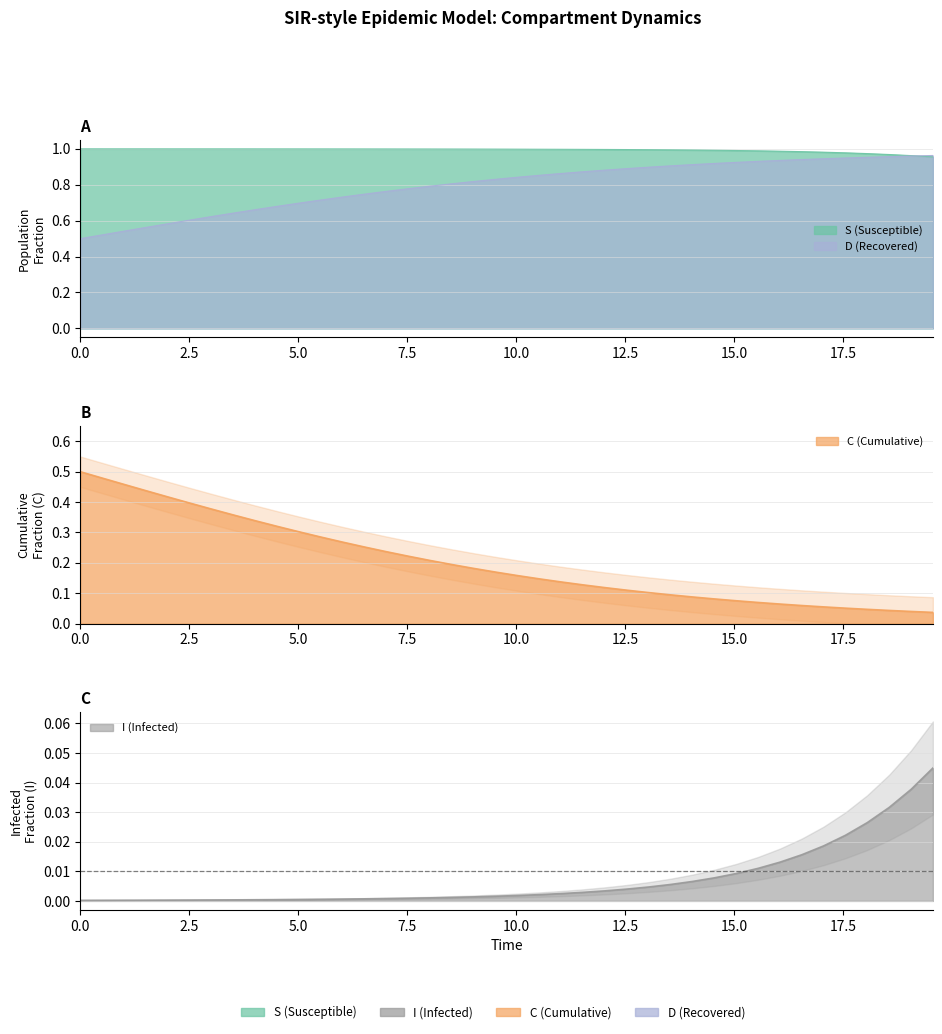

What is the value of the D (Recovered) point at the 8th from the left?

0.6